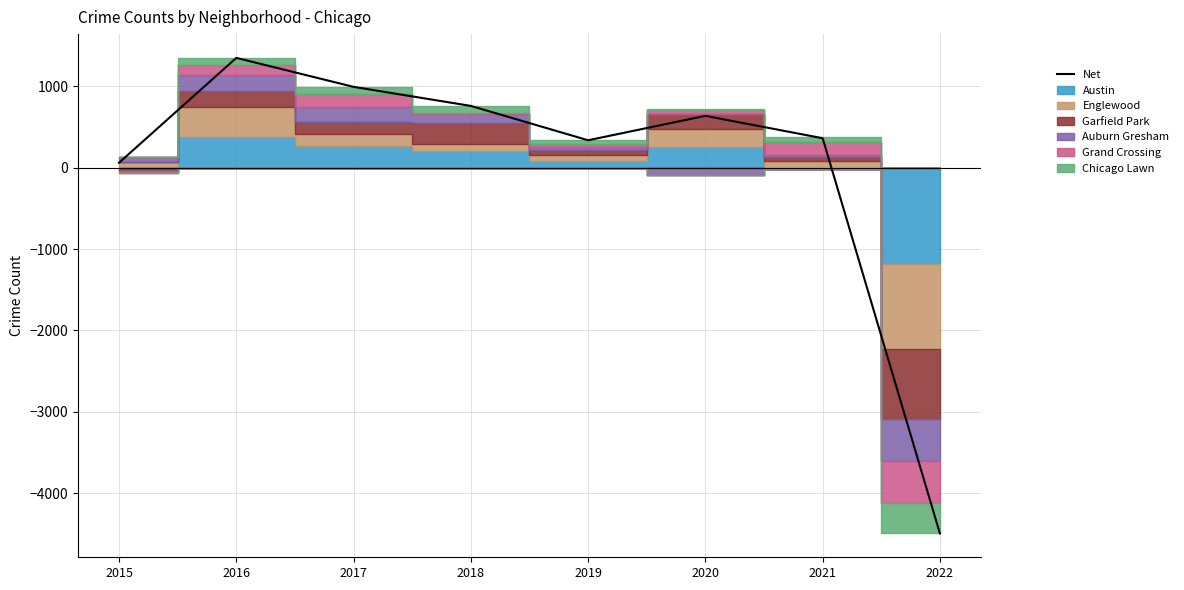

What is the change in value from 2015 to 2019?

+276.0